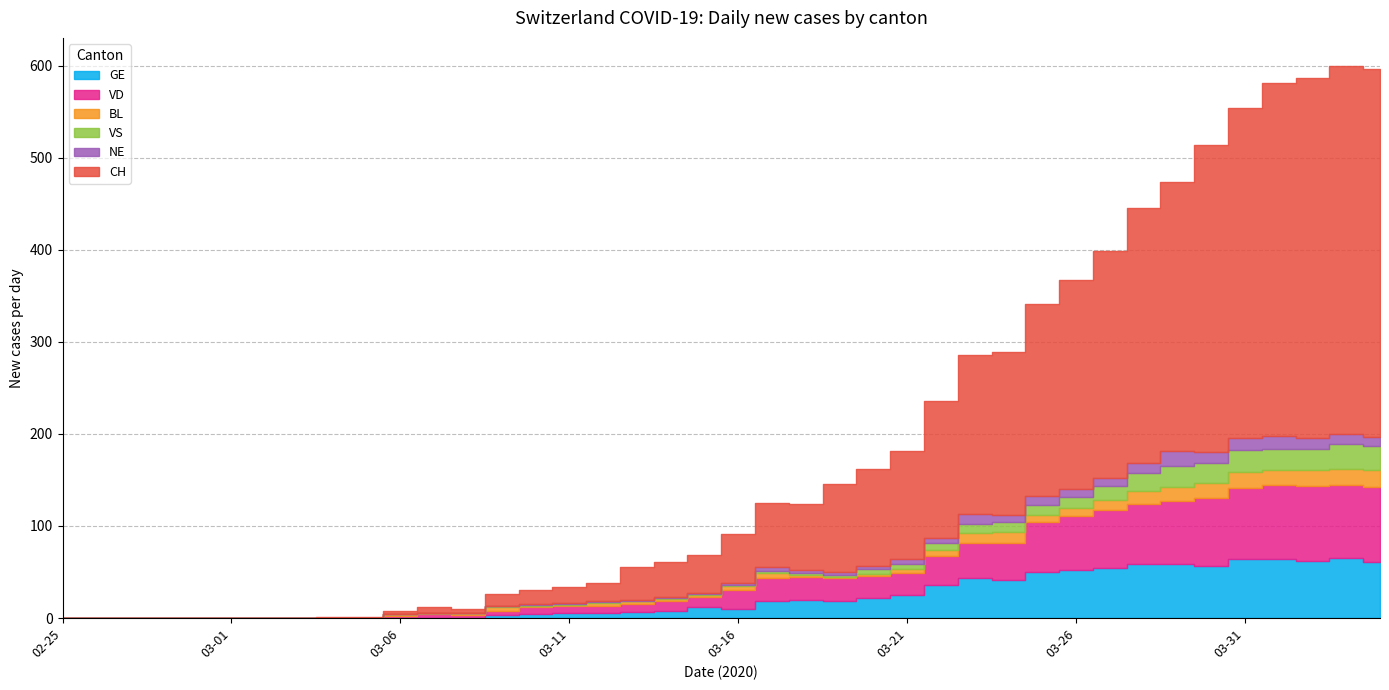

At 2020-03-26, list the series in order from smallest to largest.

BL, NE, VS, GE, VD, CH